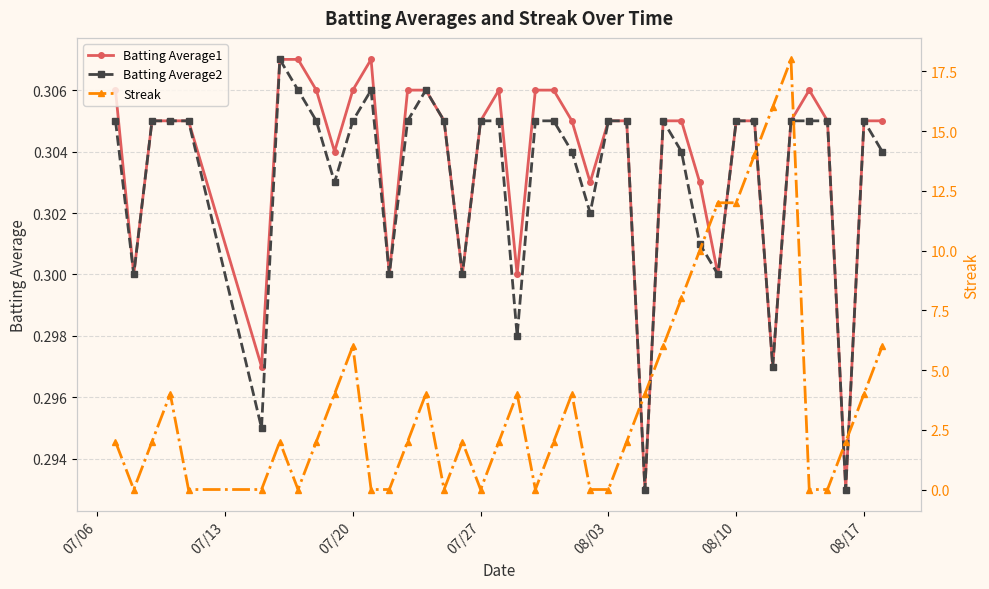

Count the Streak values in the range 0 to 6.

33